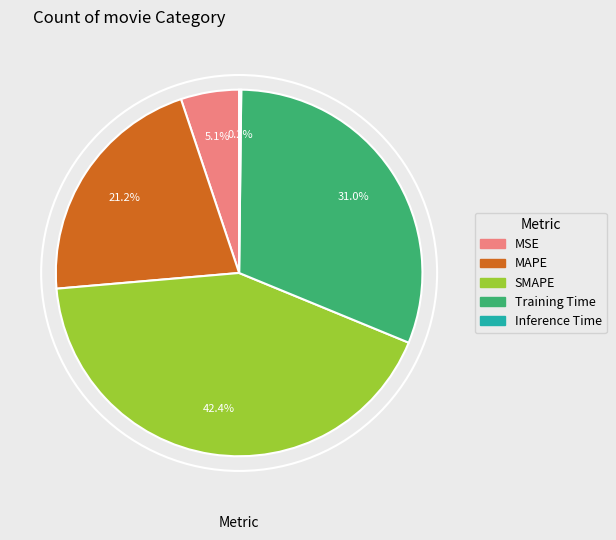

True or false: SMAPE accounts for 49% of the total.

False